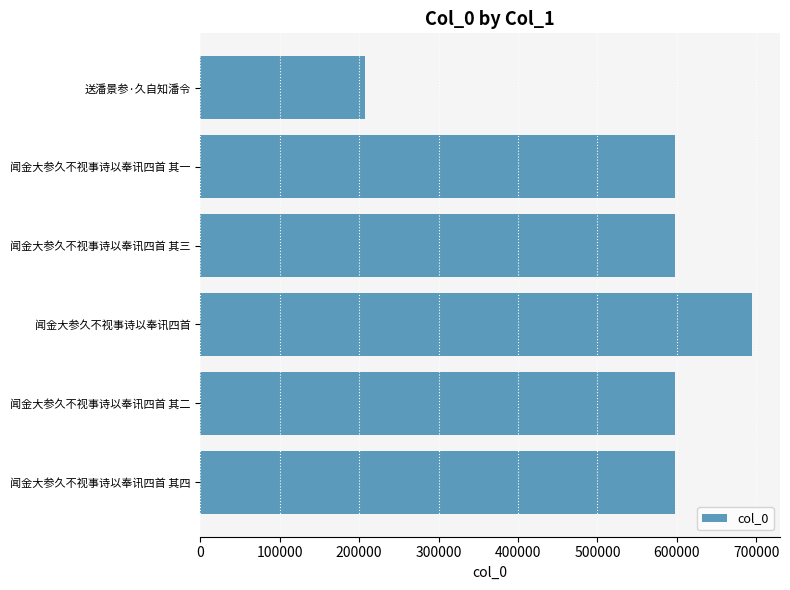

Read the value at 闻金大参久不视事诗以奉讯四首.

695124